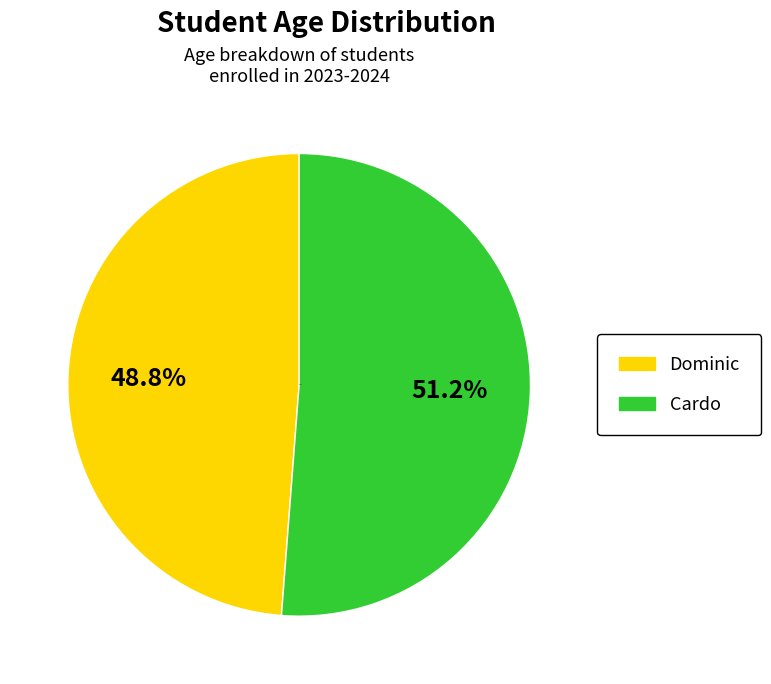

What percentage is NOT represented by Dominic?

51.2%